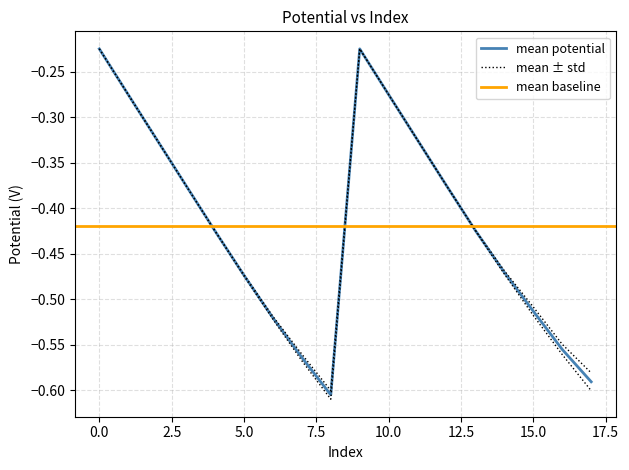

What is the difference between the Run 1 values at 11 and 7?

0.2